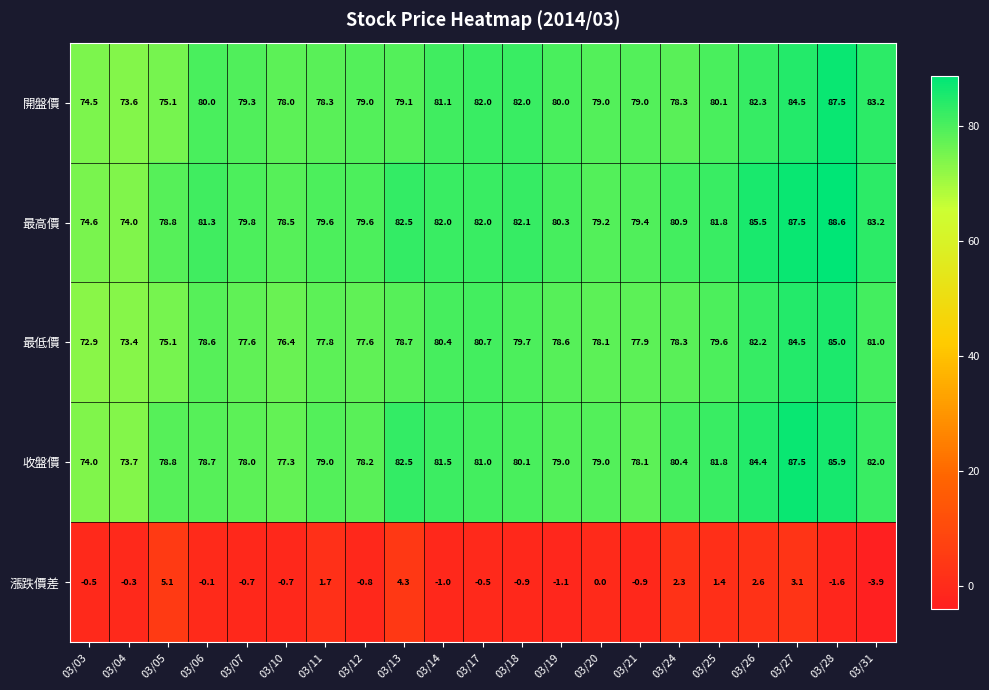

What is the average value of the 最高價 series?

81.0